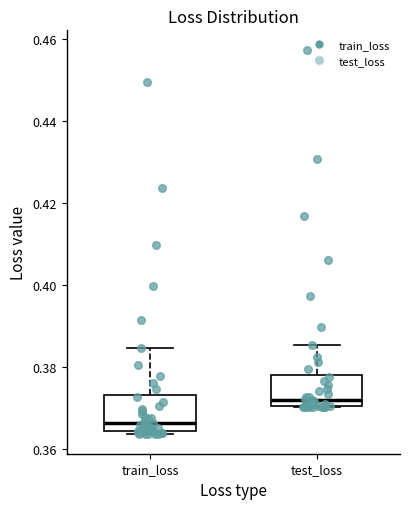

Where is the lower edge of the box for train_loss on the y-axis? The values are not printed on the chart, so give them approximately, as read against the axis.

0.364